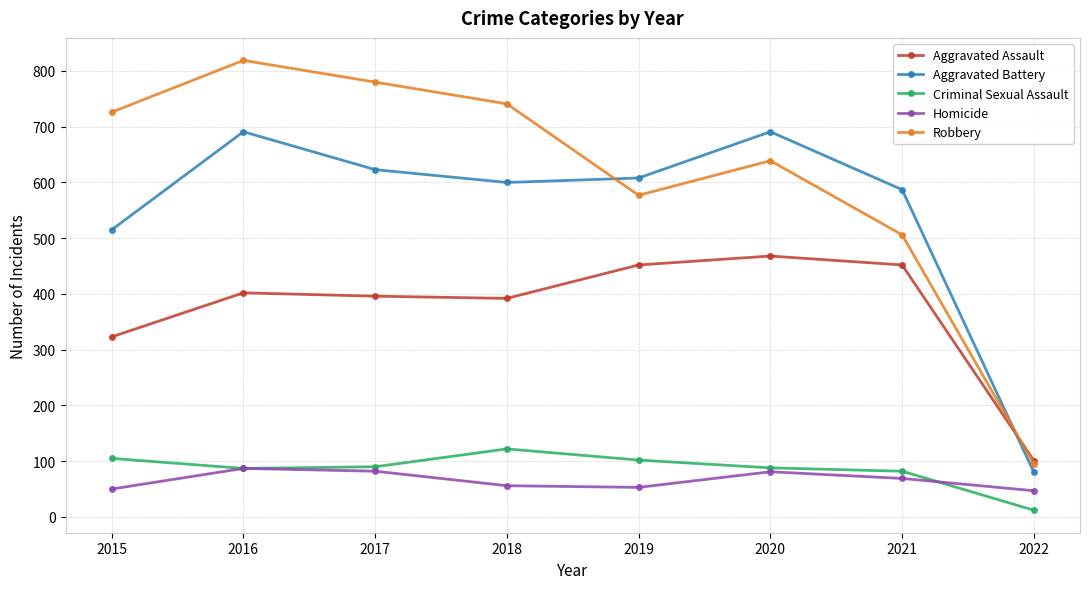

How many values in the Aggravated Assault series are below 402?

4